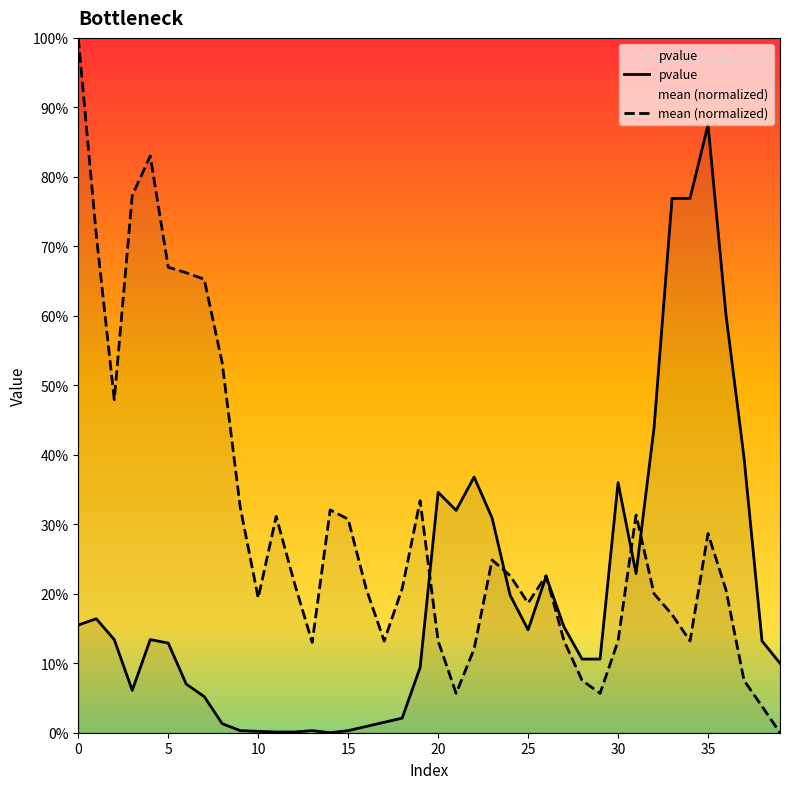

What is the average value of the mean (normalized) series?

0.3